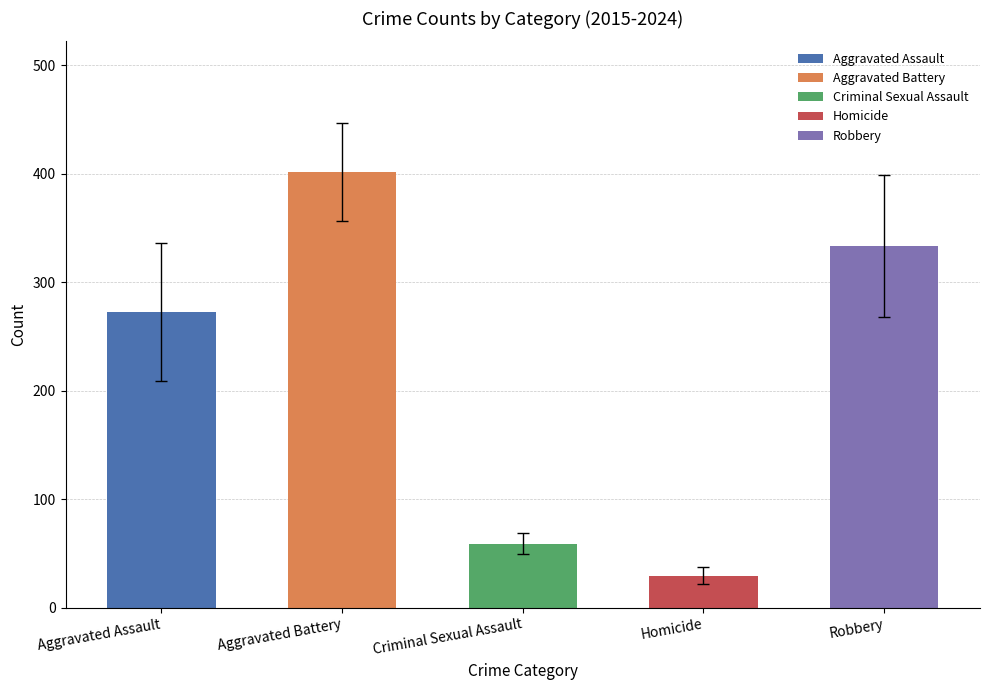

Is it true that the value at Aggravated Assault is 67.0?

False